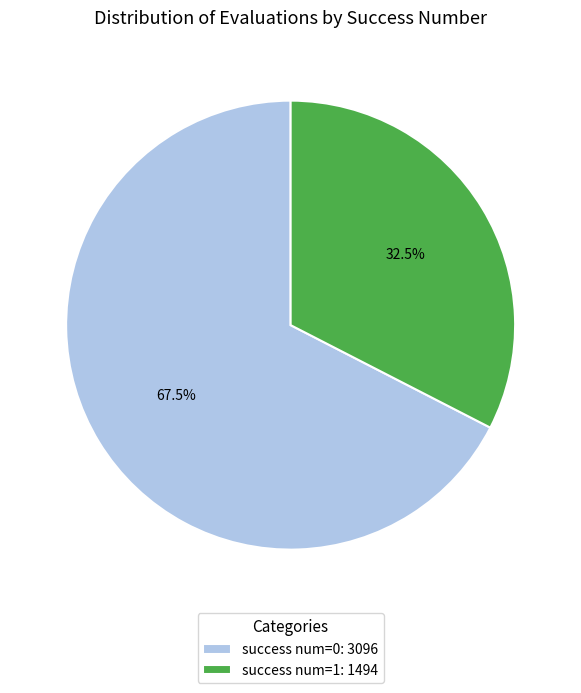

Is there any slice that represents more than half of the pie?

Yes